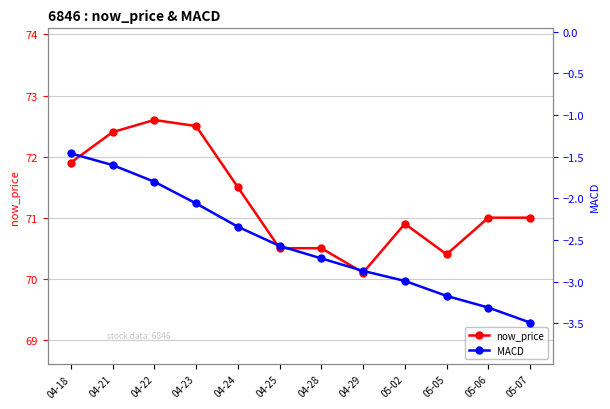

Does the chart have visible grid lines?

Yes